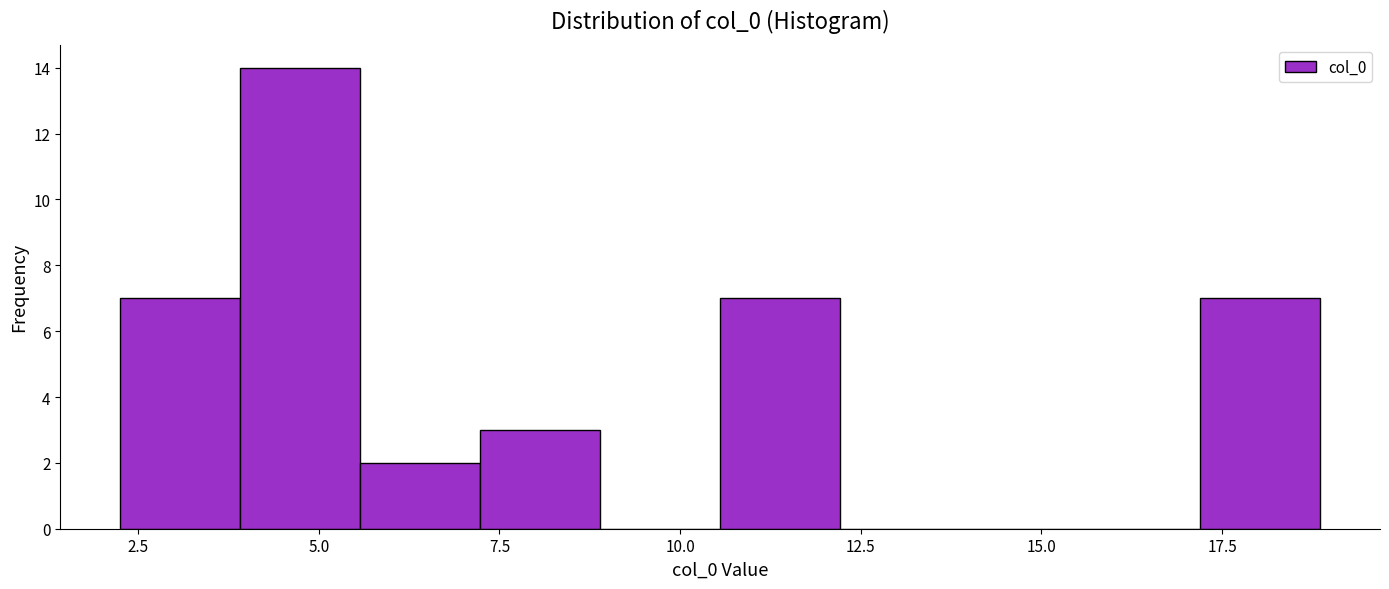

Around what value on the x-axis is the tallest bar? Give the approximate position of its centre, as read against the axis.

4.5